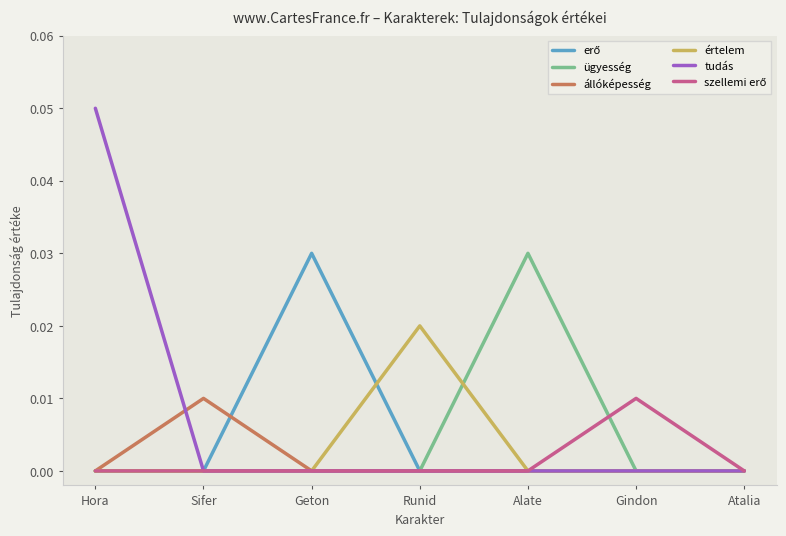

Between Alate and Atalia, which series saw the biggest shift?

ügyesség